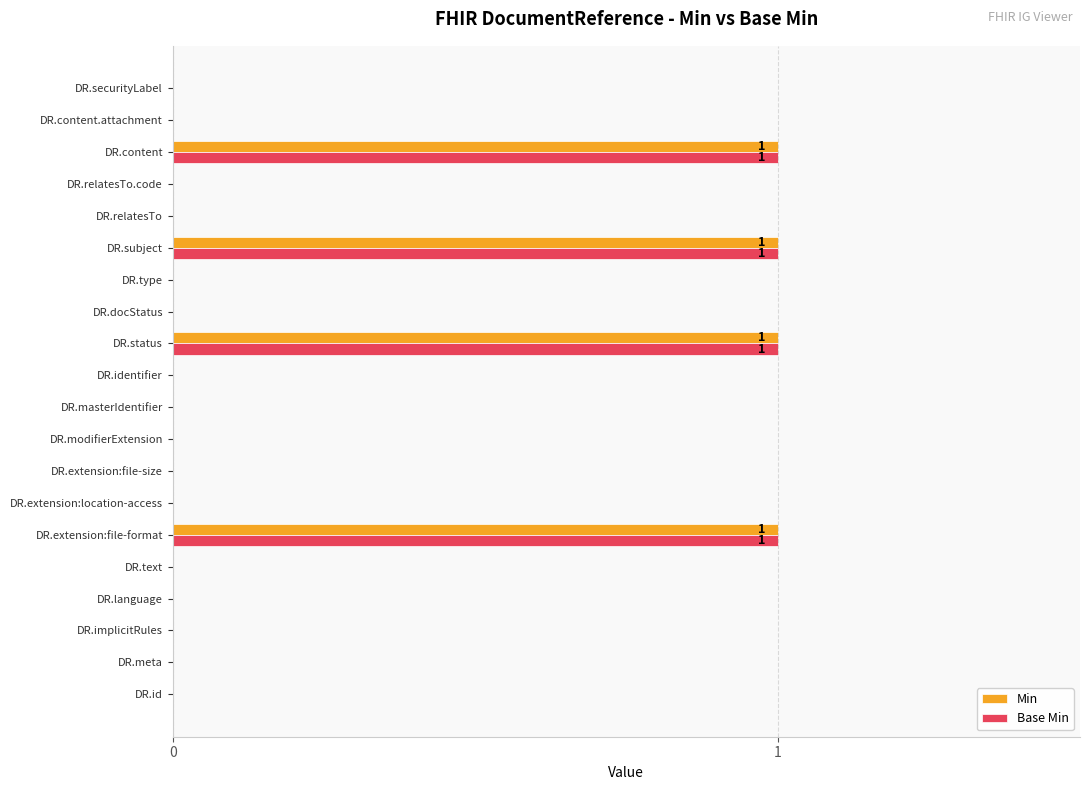

How many Base Min values are between 0 and 1?

20